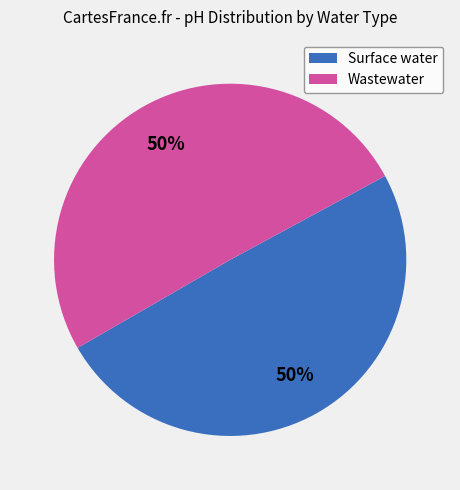

To the nearest percent, what is the average slice percentage?

50%